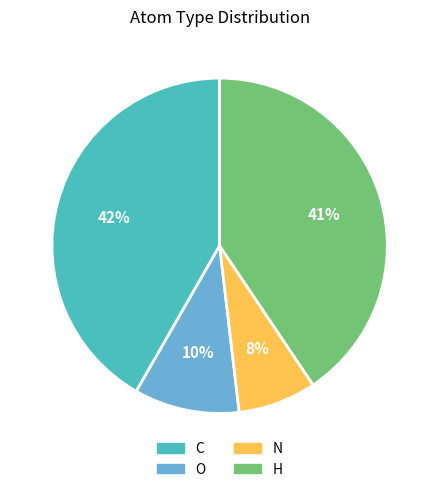

How many slices are in this pie chart?

4